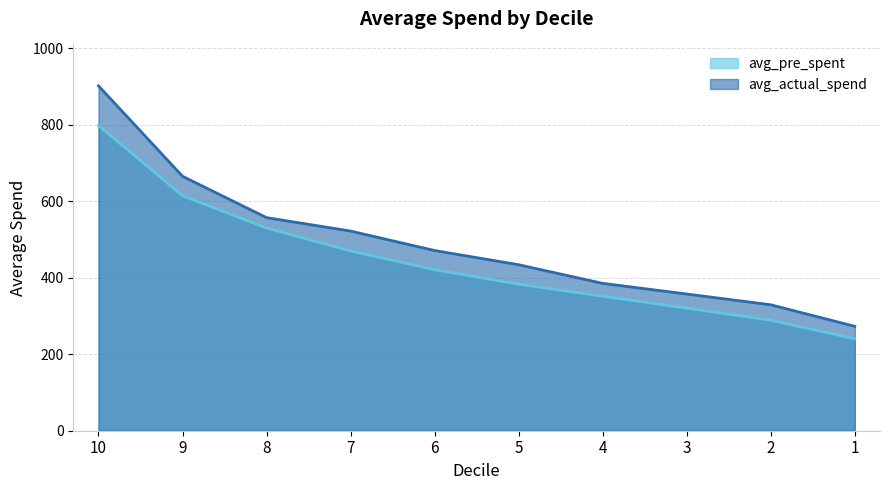

At which label is avg_pre_spent closest to 519?

8